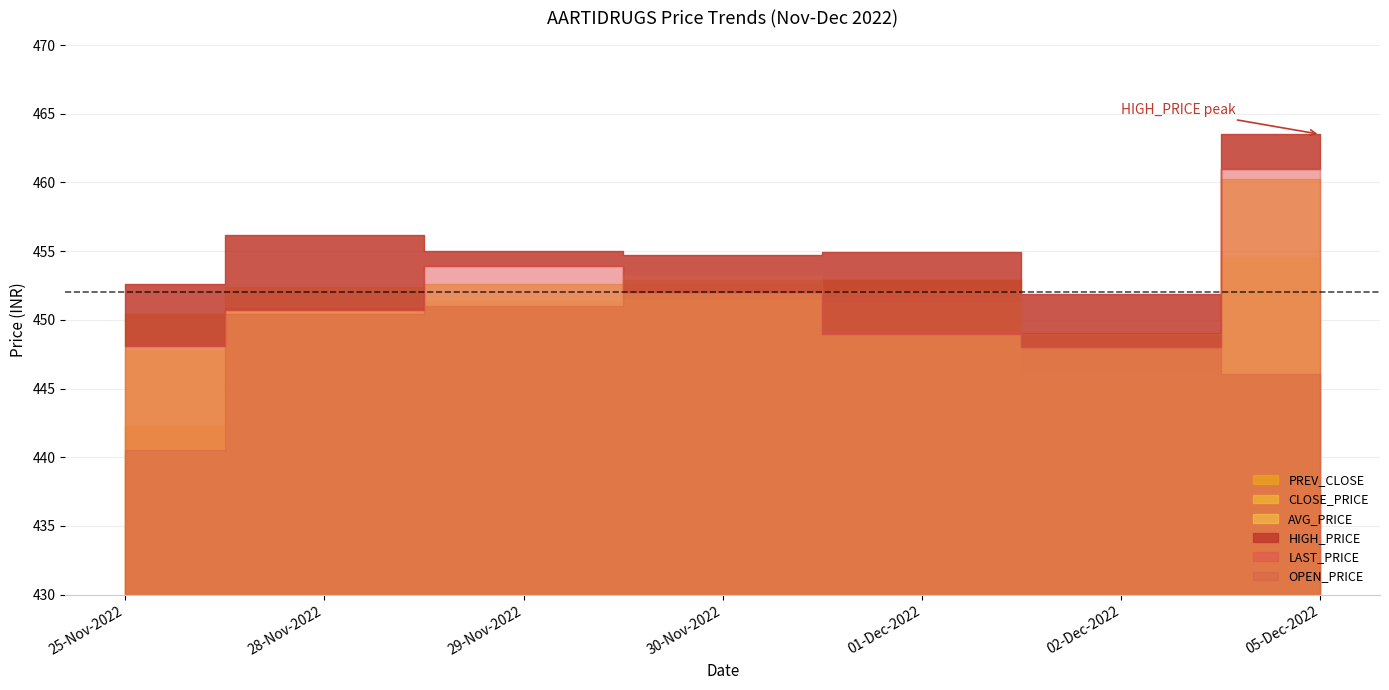

What is the difference between the second highest and minimum values in the LAST_PRICE series?

5.9